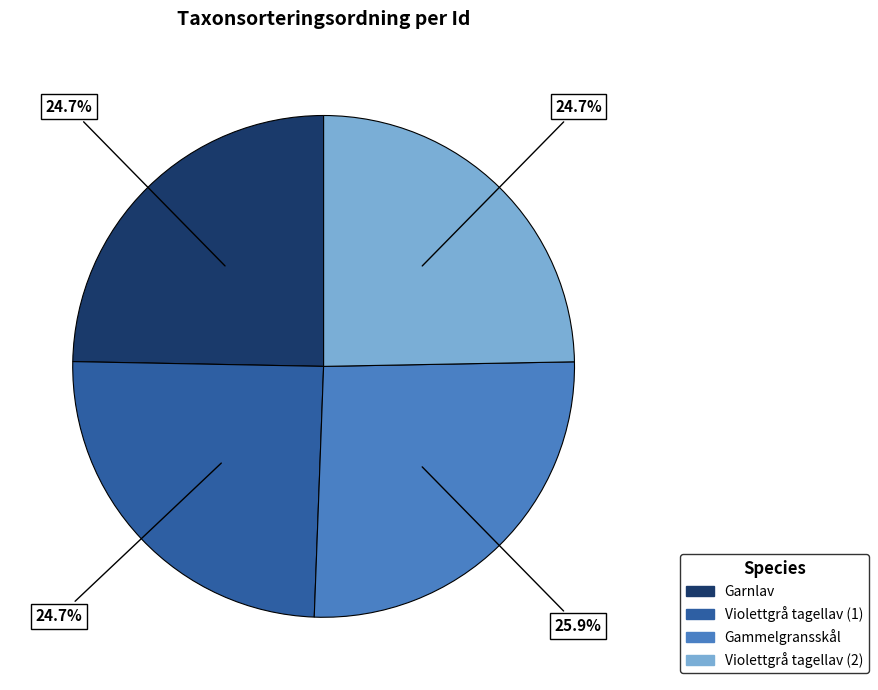

What is the ratio of the value at Violettgrå tagellav (1) to the value at Gammelgransskål?

1.0